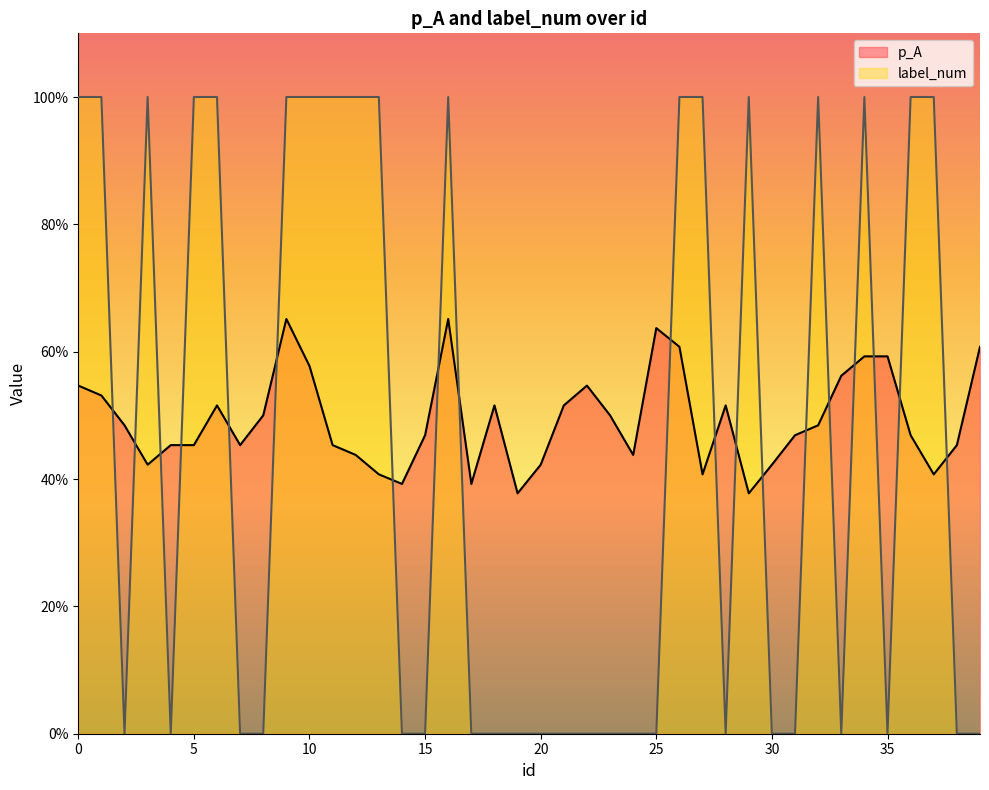

Which series has the largest range (max minus min)?

label_num